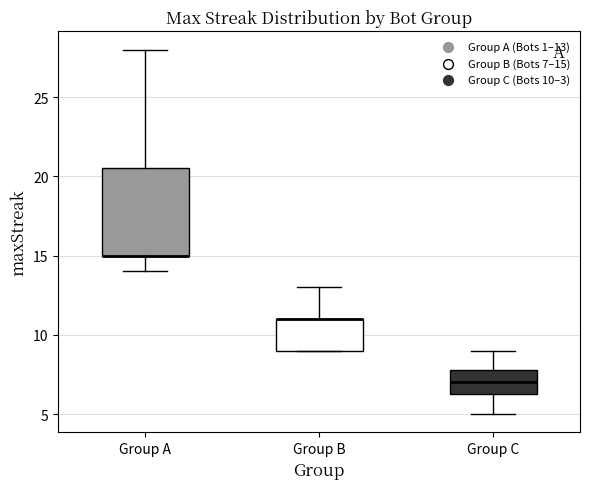

Which box is the tallest, from its lower edge to its upper edge?

Group A